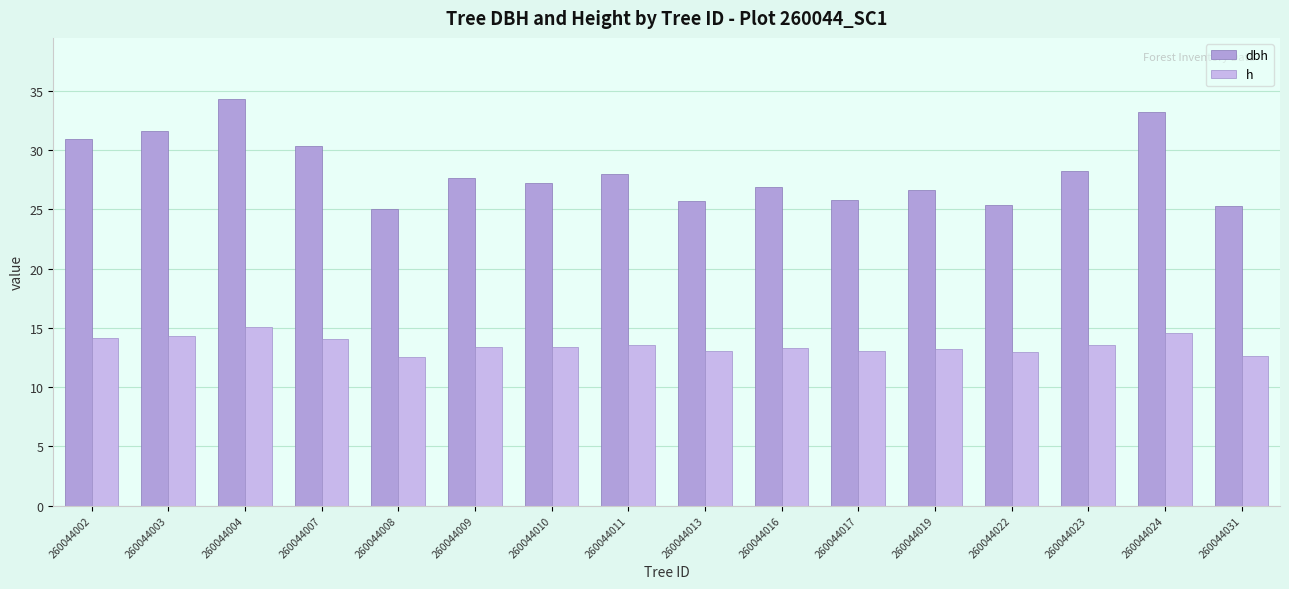

What are all the series names shown in the legend?

dbh, h